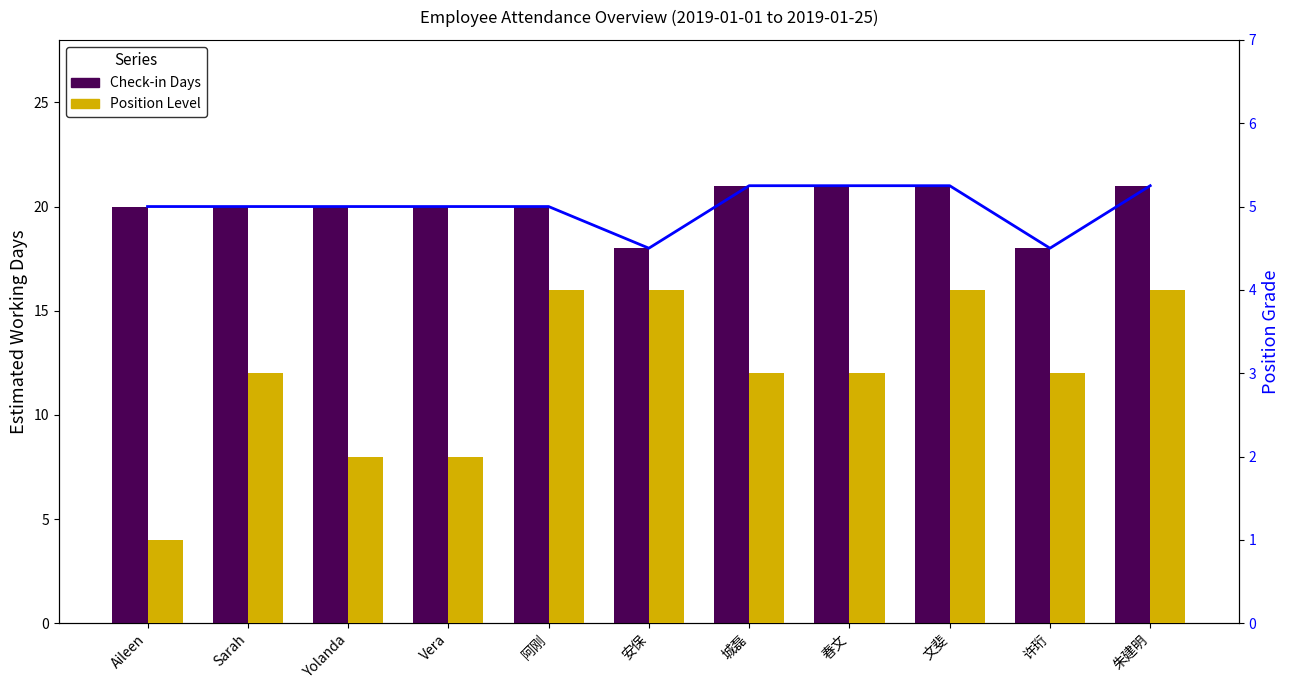

What is the smallest value displayed?

1